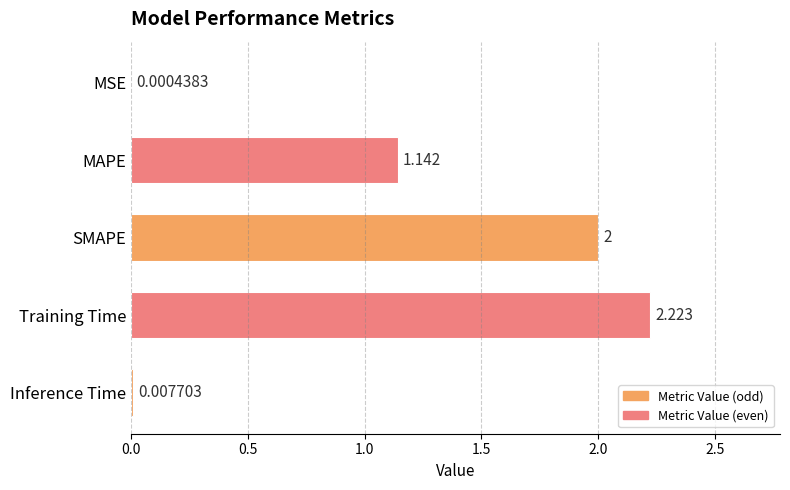

Which has a higher value, Inference Time or SMAPE?

SMAPE